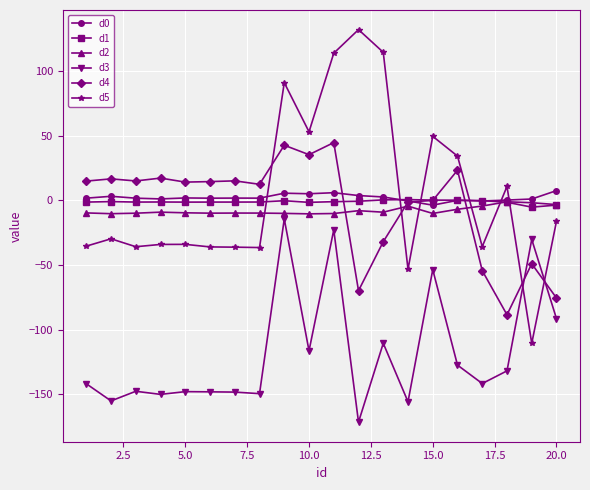

After their last crossing, which series has the higher values: d2 or d5?

d2